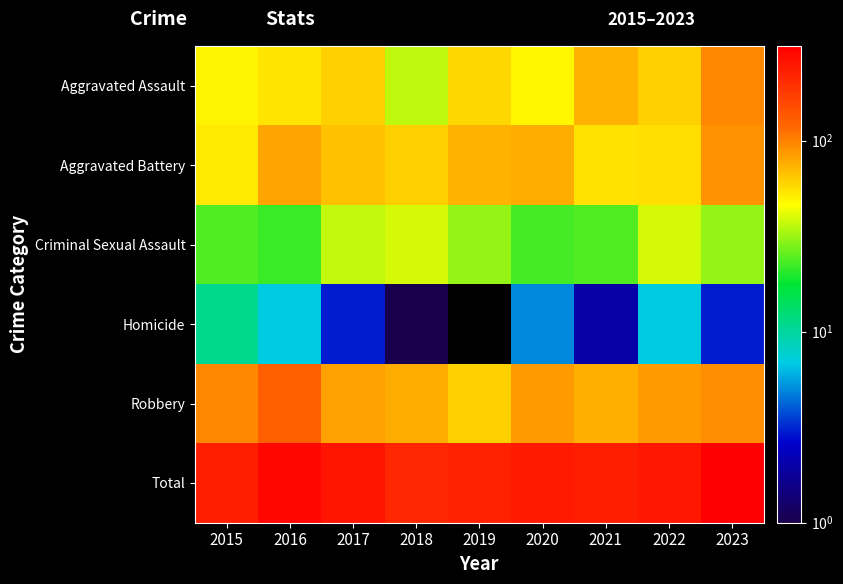

List the labels in order of Robbery value, smallest first.

2019, 2021, 2018, 2017, 2020, 2022, 2023, 2015, 2016